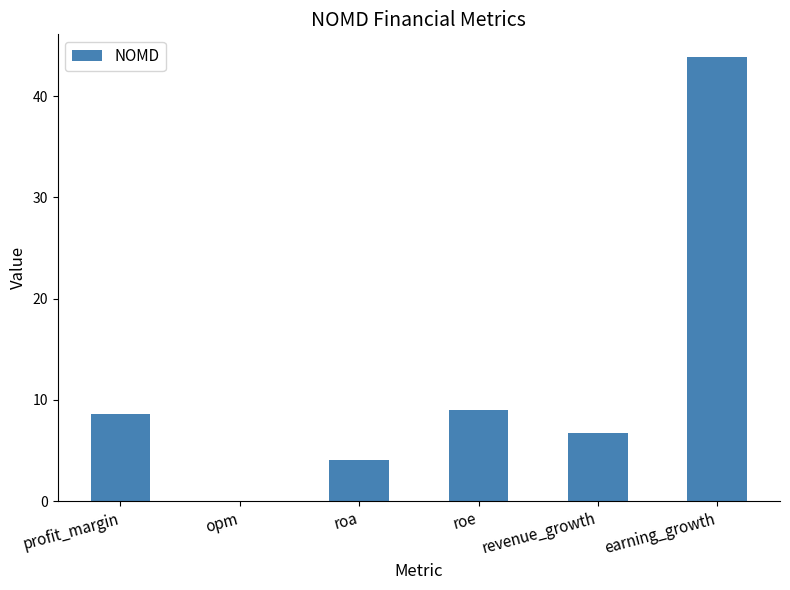

What is the sum of all values?

72.2